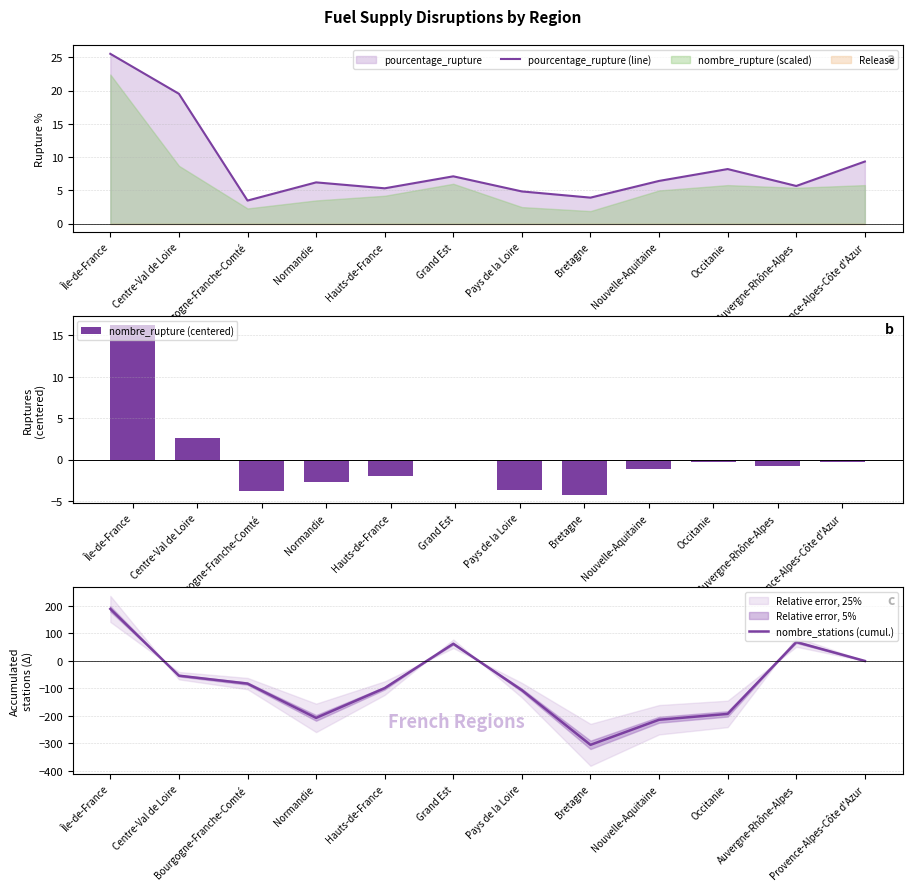

What is the label of the 4th bar from the right?

Nouvelle-Aquitaine